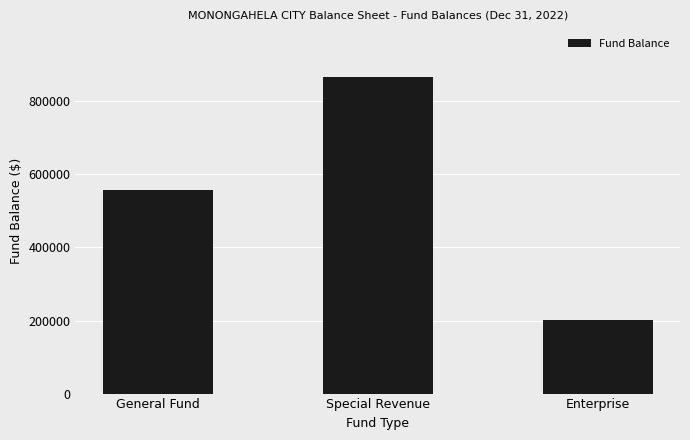

The value at General Fund is 557352. True or false?

True